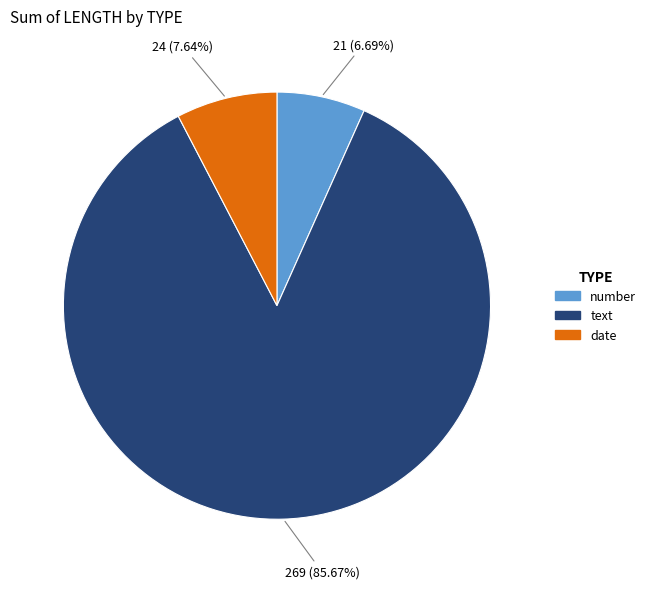

Is there any slice that represents more than half of the pie?

Yes